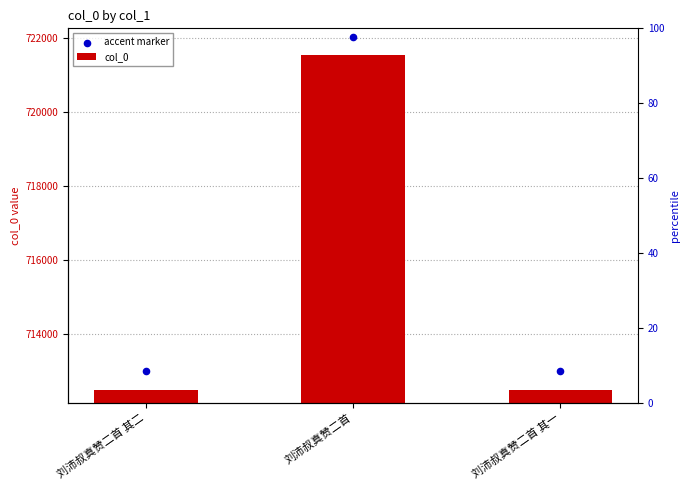

Which series has the largest total across all categories?

accent marker